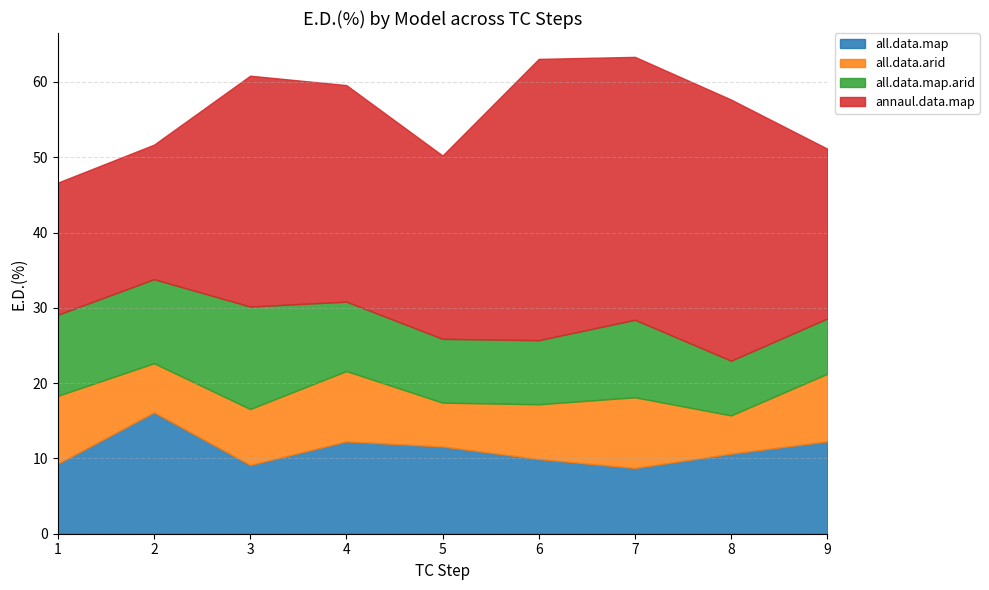

How many data points does each series have?

9